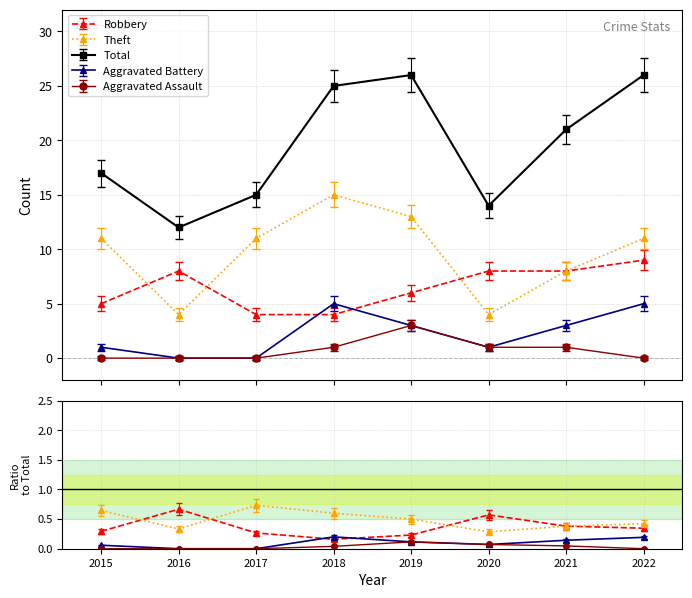

Is this an area chart (filled region under the line)?

No